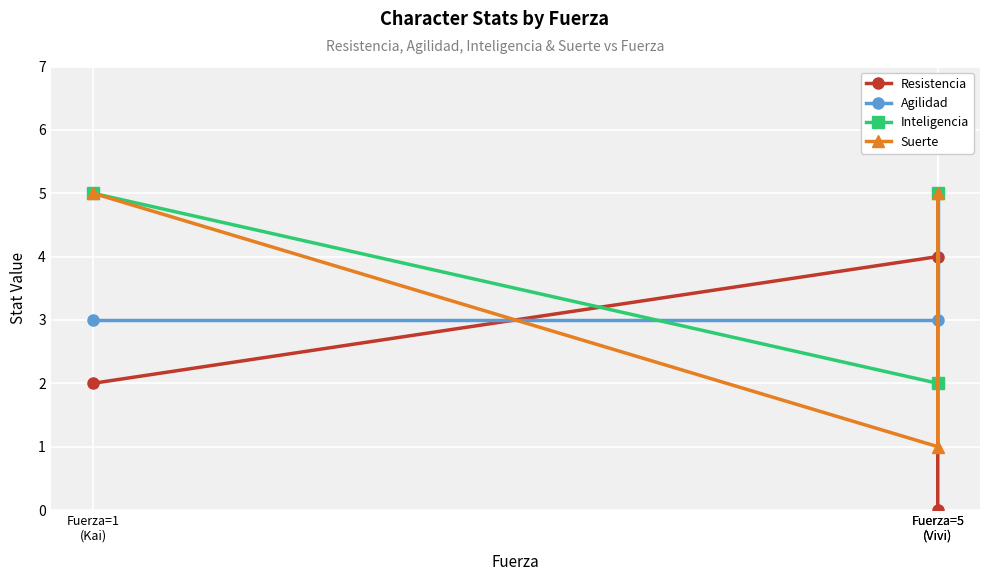

The value of Inteligencia at Fuerza=1
(Kai) is 8. True or false?

False